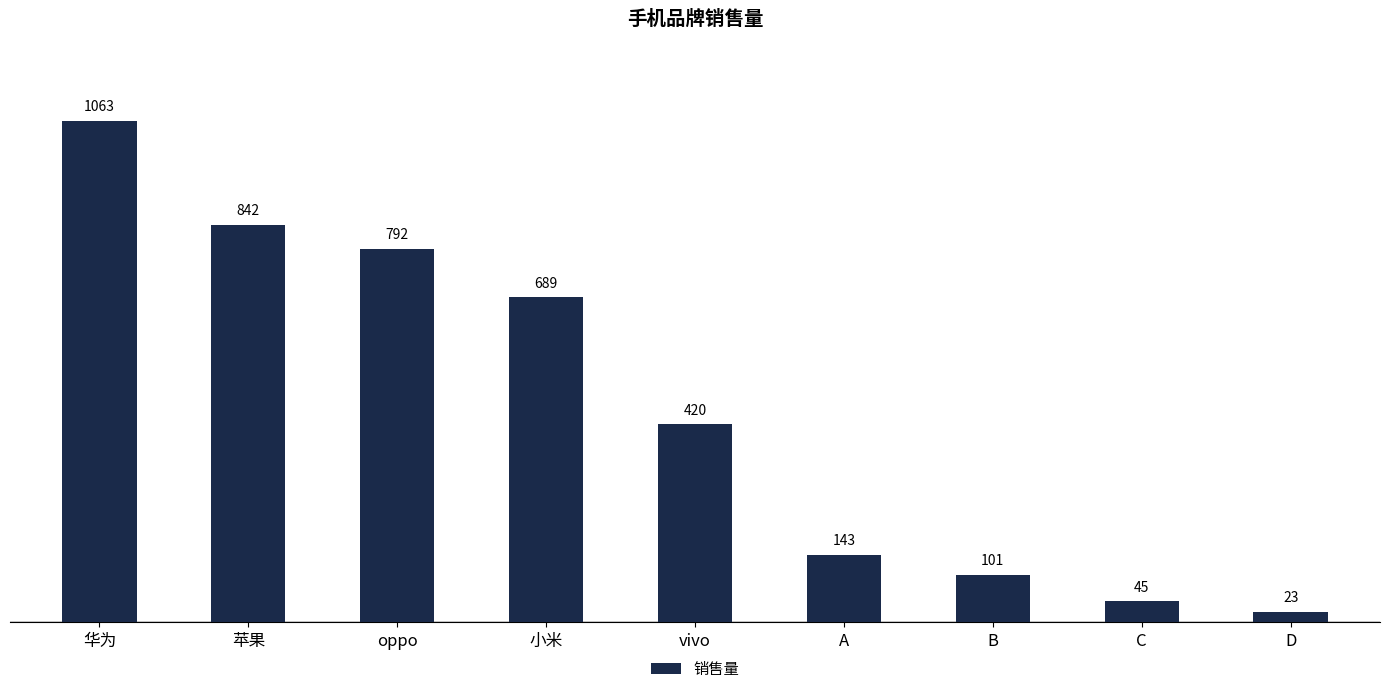

At which category does the chart reach its peak across all series?

华为